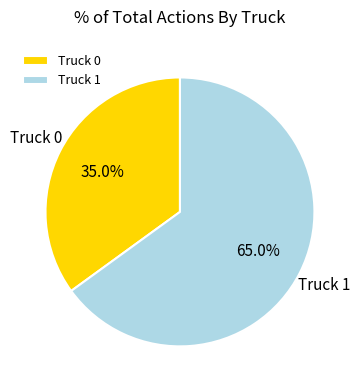

Is it true that Truck 0 is 24% of the pie?

False